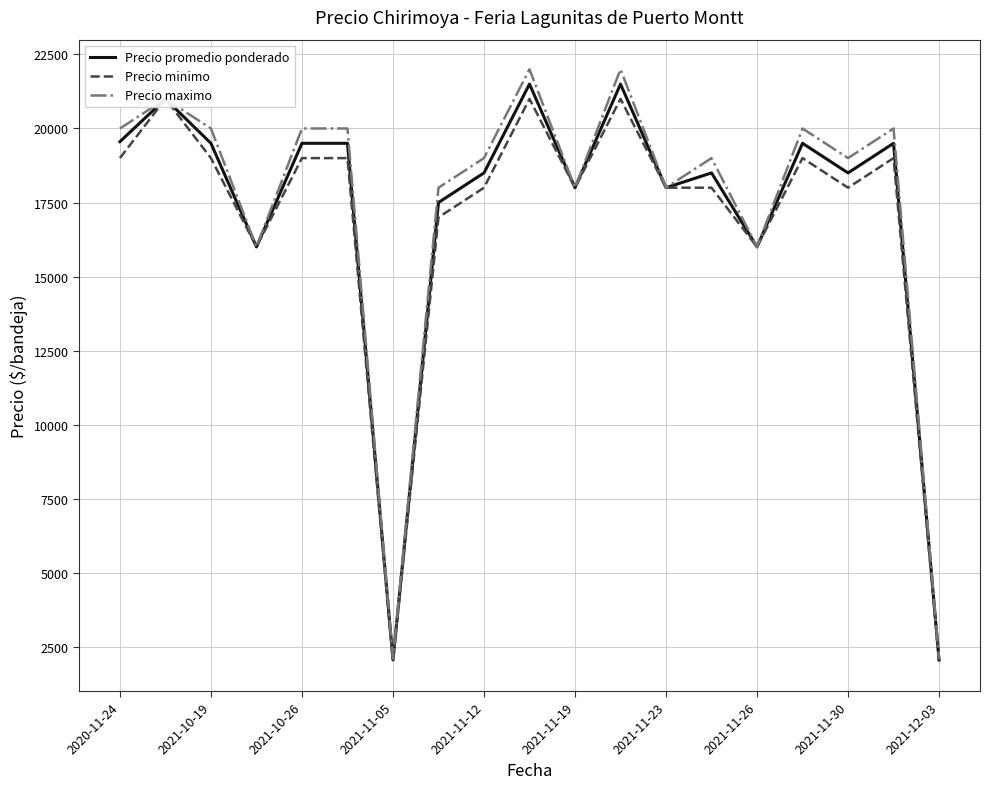

Between 2021-11-23 and 17, which series saw the biggest shift?

Precio maximo